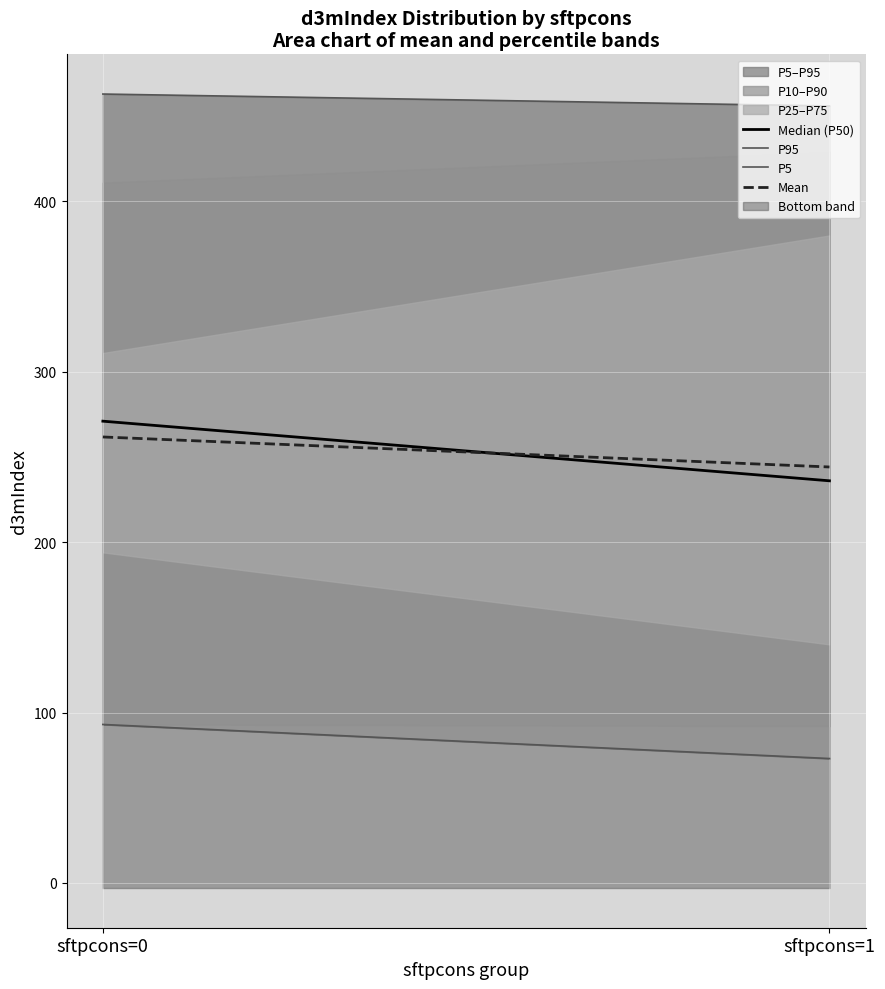

Which has a higher value, sftpcons=1 or sftpcons=0?

sftpcons=0